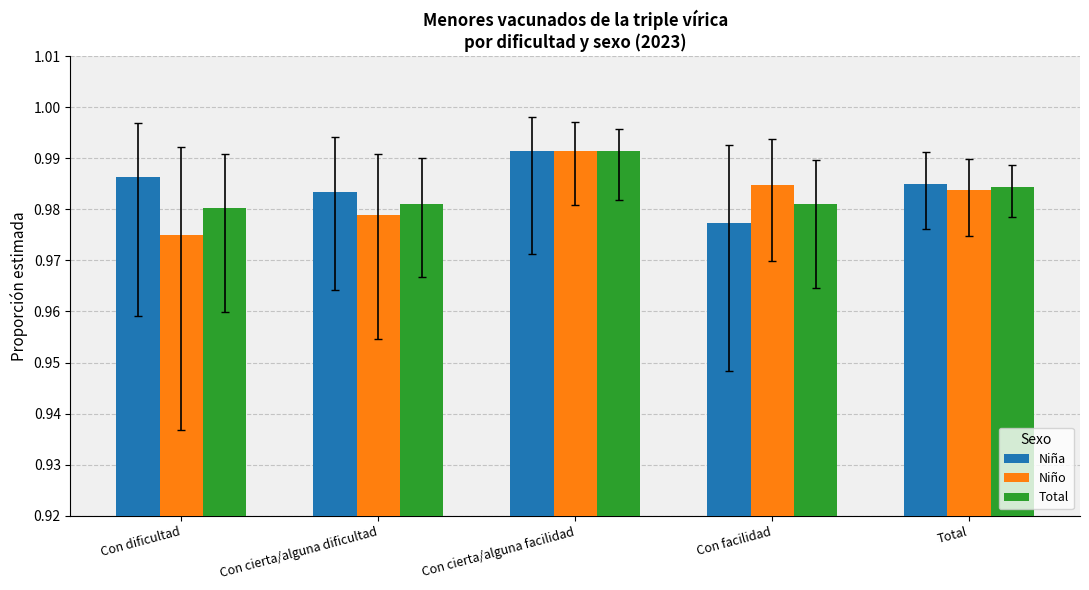

Count the Niño values in the range 0 to 1.

5